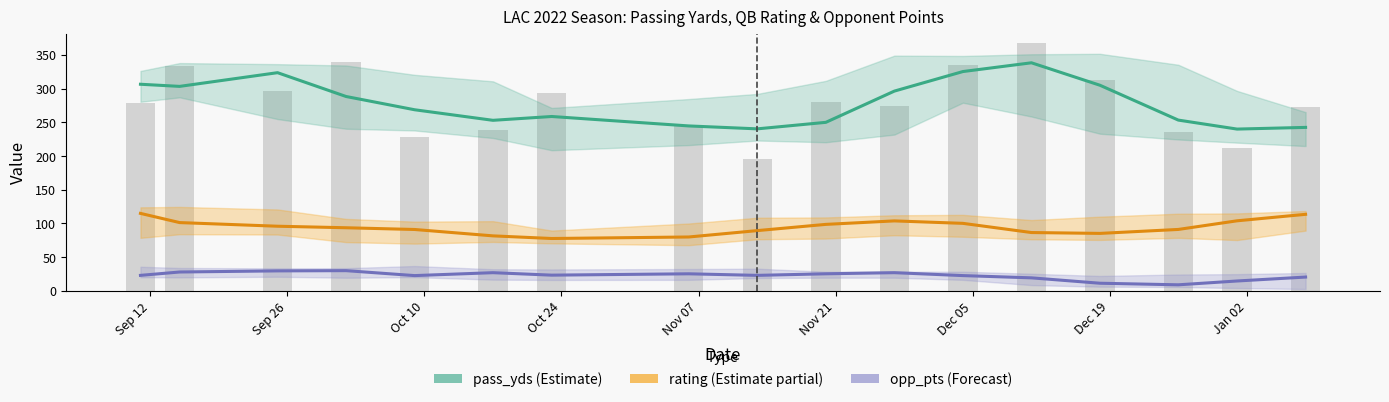

At which label does rating (Estimate partial) reach its peak?

Sep 12